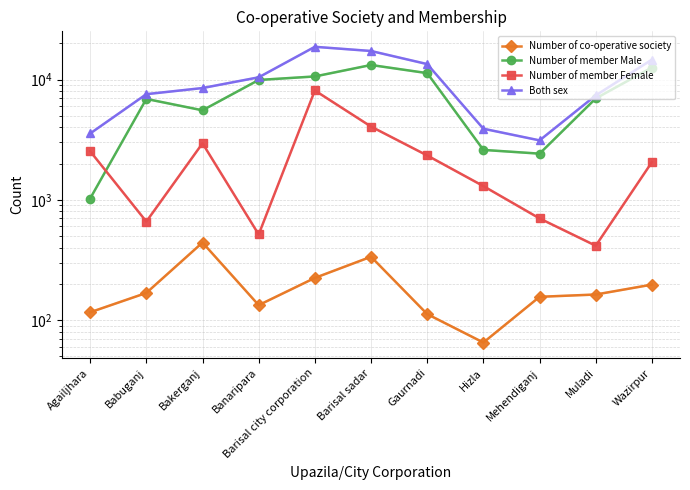

What is the difference between the highest and lowest values at Gaurnadi?

13337